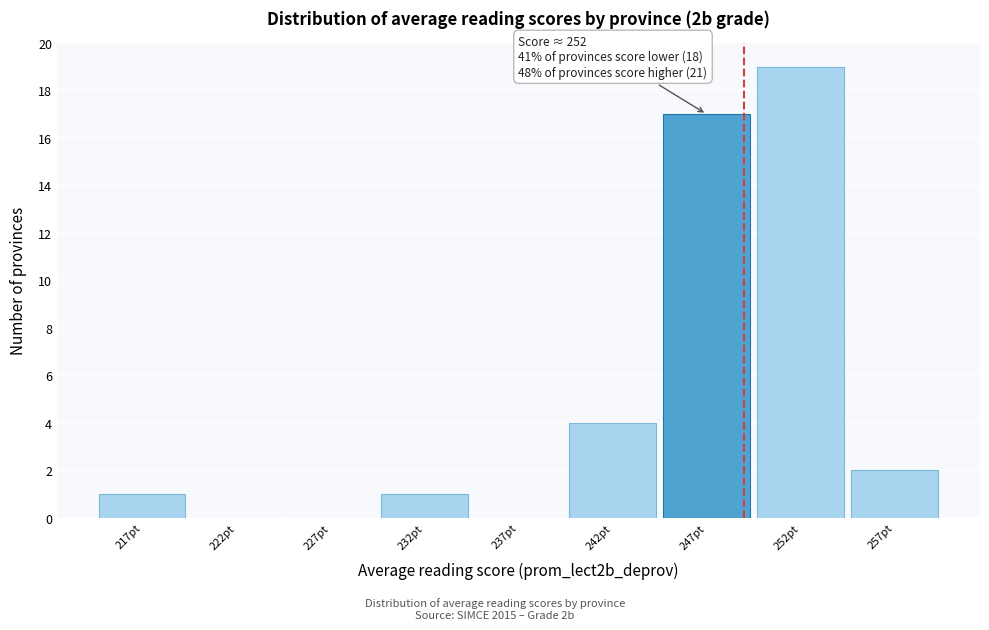

Reading right to left, extract all data points from this chart.

257pt=2	252pt=19	247pt=17	242pt=4	237pt=0	232pt=1	227pt=0	222pt=0	217pt=1